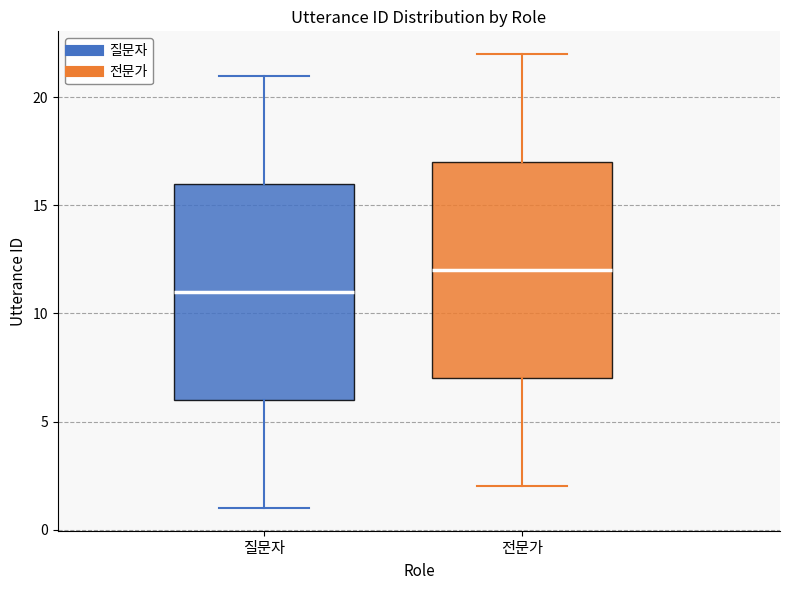

Where does the median line of the box for 질문자 sit on the y-axis? The values are not printed on the chart, so give them approximately, as read against the axis.

11